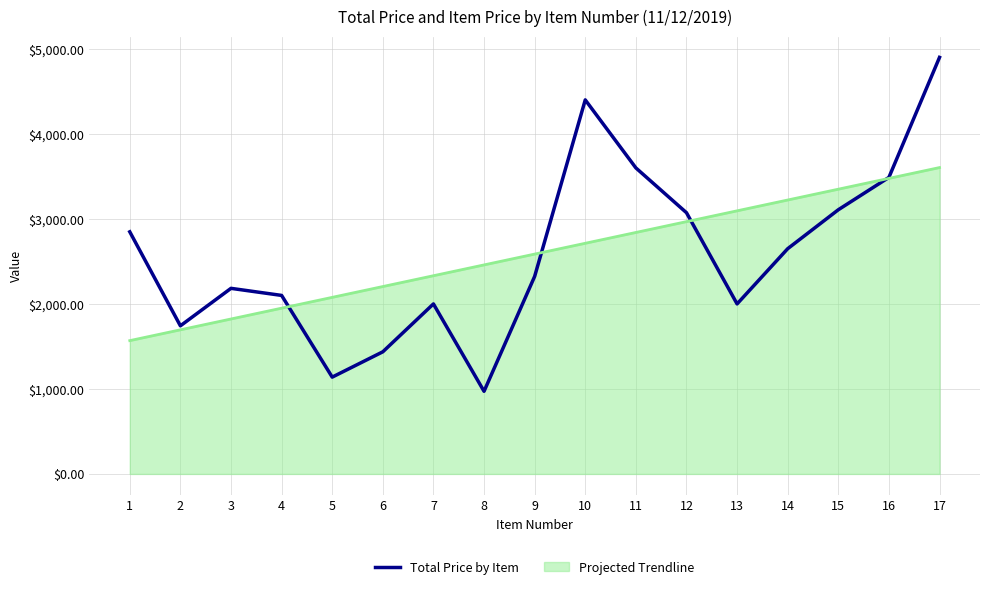

Does the chart display data point markers on the line(s)?

No